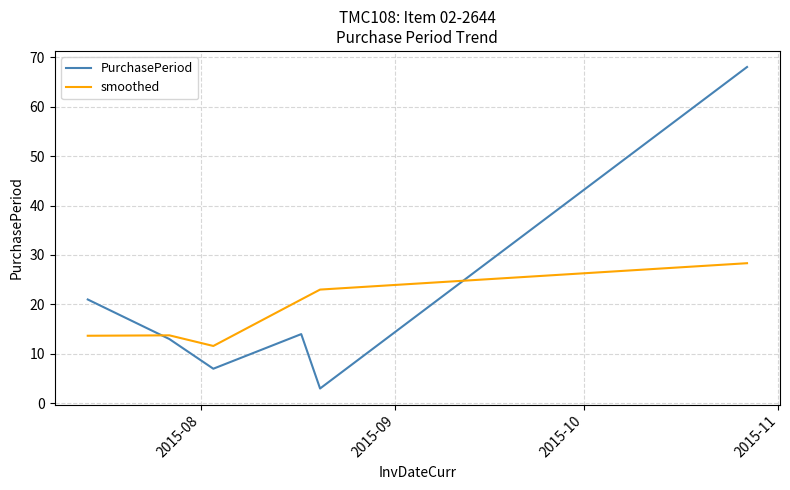

Is this an area chart (filled region under the line)?

No